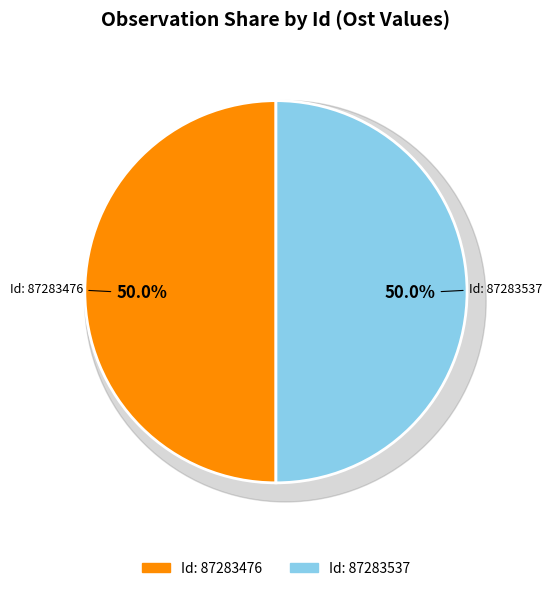

What is the smallest slice in the pie chart?

87283537